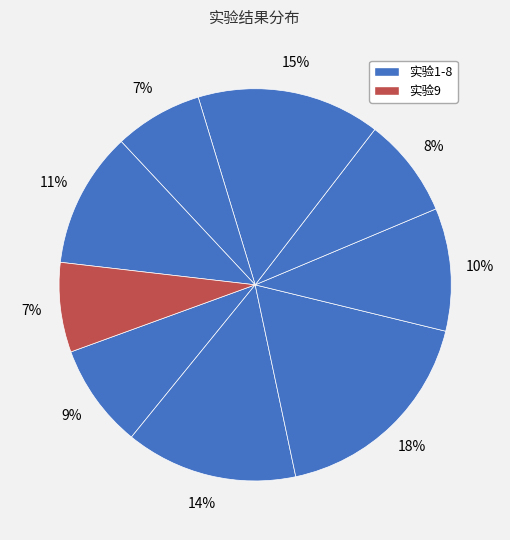

How many segments does this pie chart have?

9